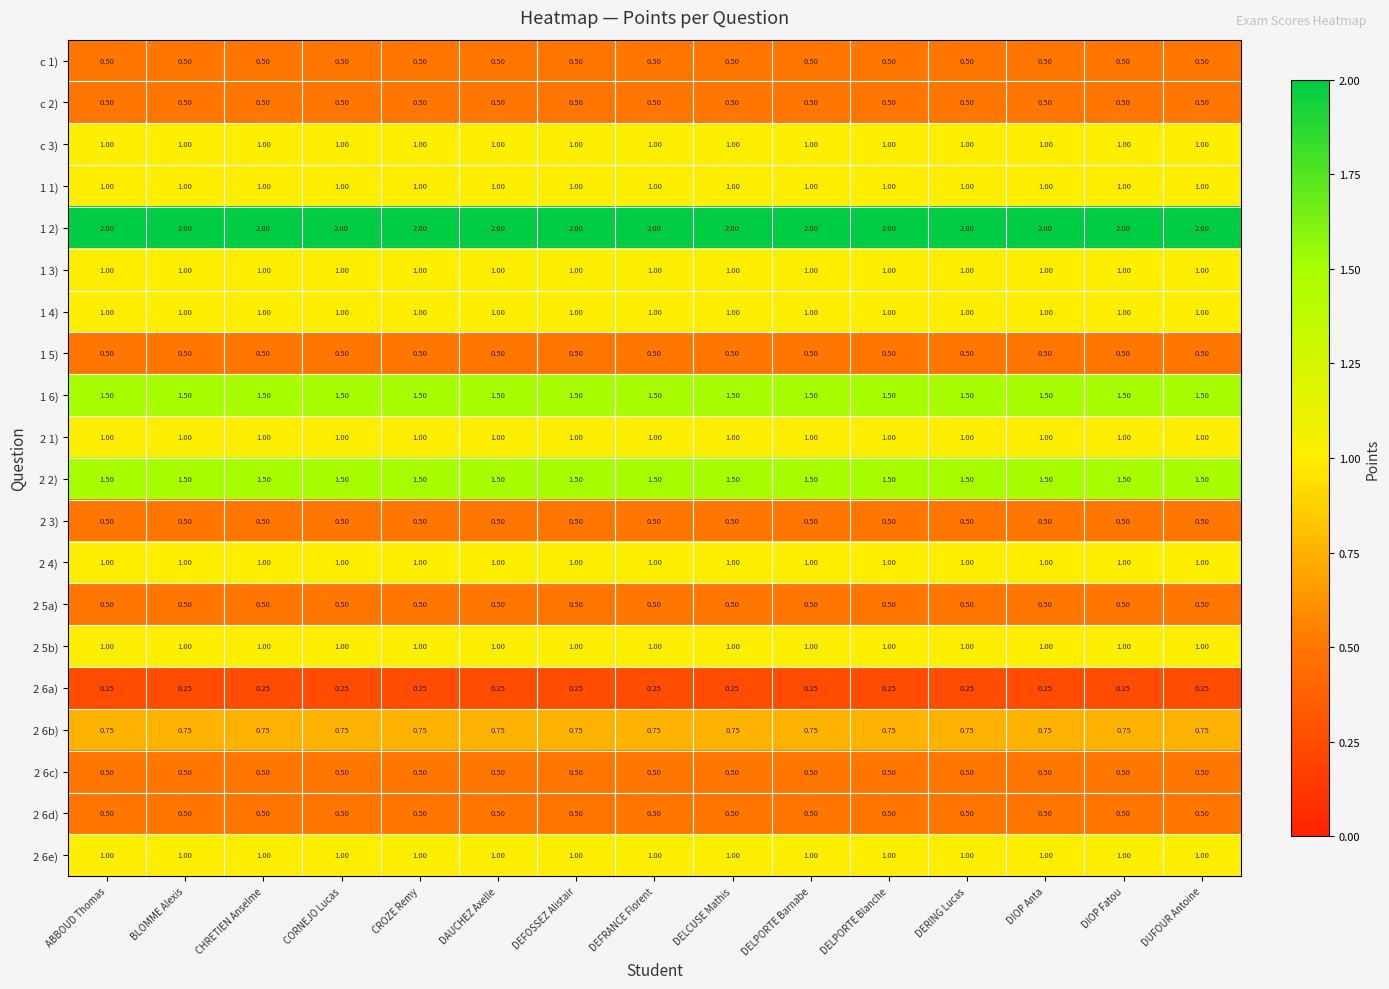

Is the value of c 3) at DAUCHEZ Axelle greater than the value of 1 2) at ABBOUD Thomas?

No